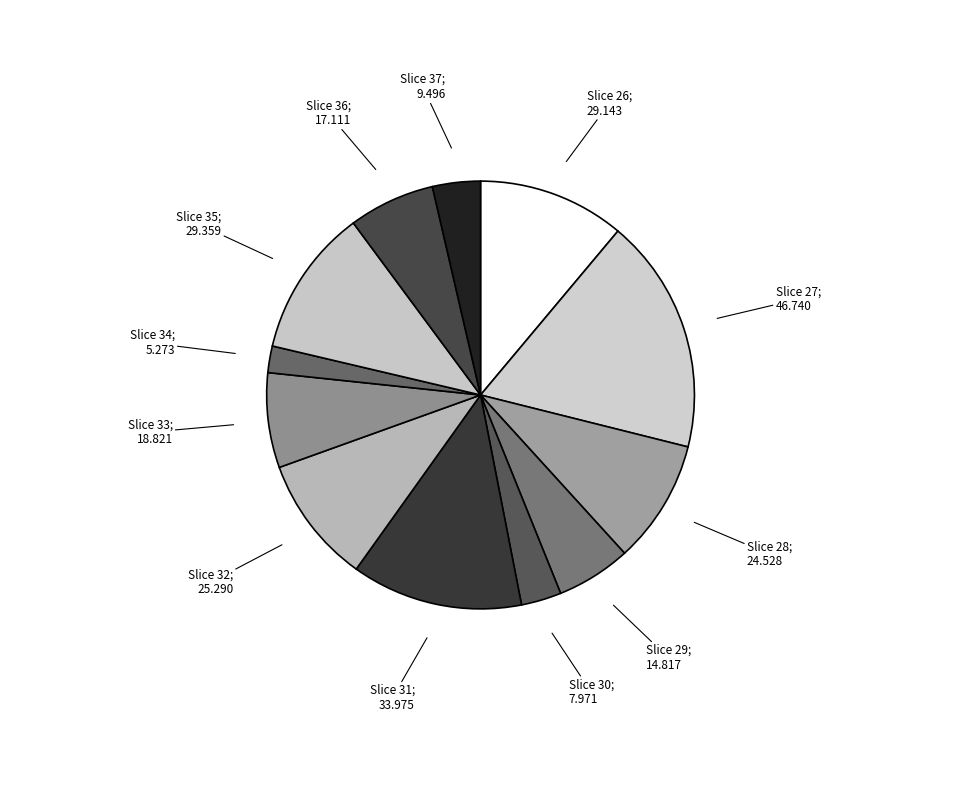

Count the number of slices in the pie.

12